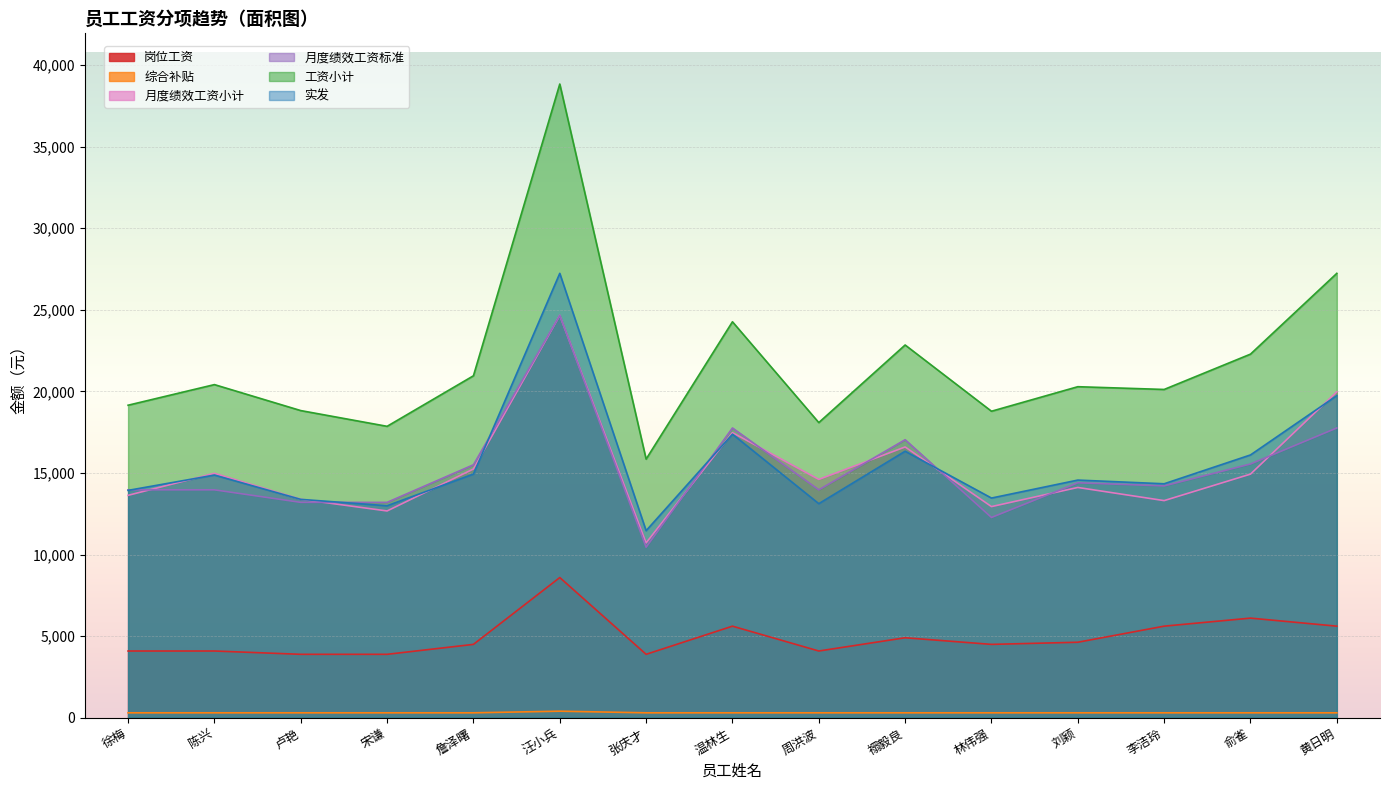

What is the total value across all series at 陈兴?

68627.1